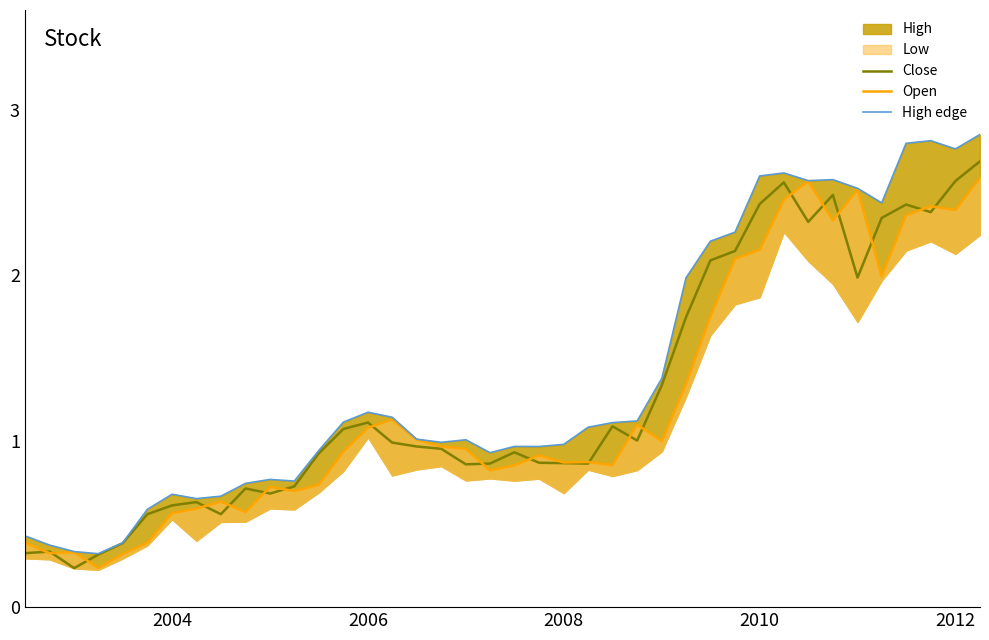

True or false: High edge and Open intersect in this chart.

False